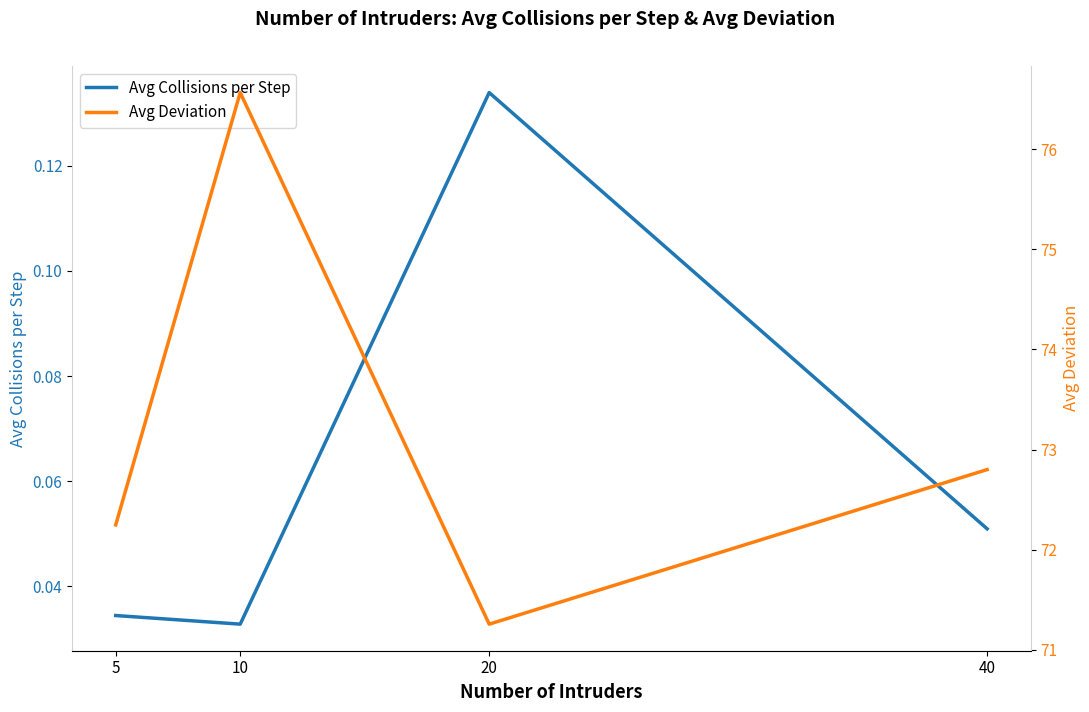

True or false: Avg Deviation and Avg Collisions per Step cross at least once.

False